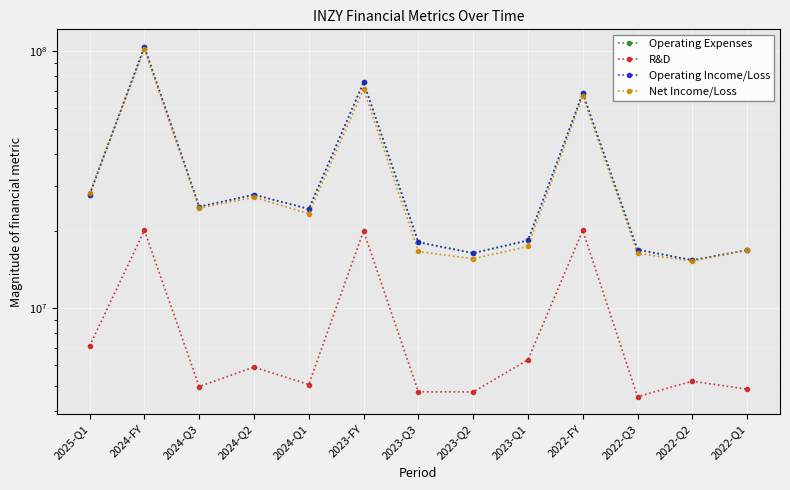

Does the chart display data point markers on the line(s)?

Yes